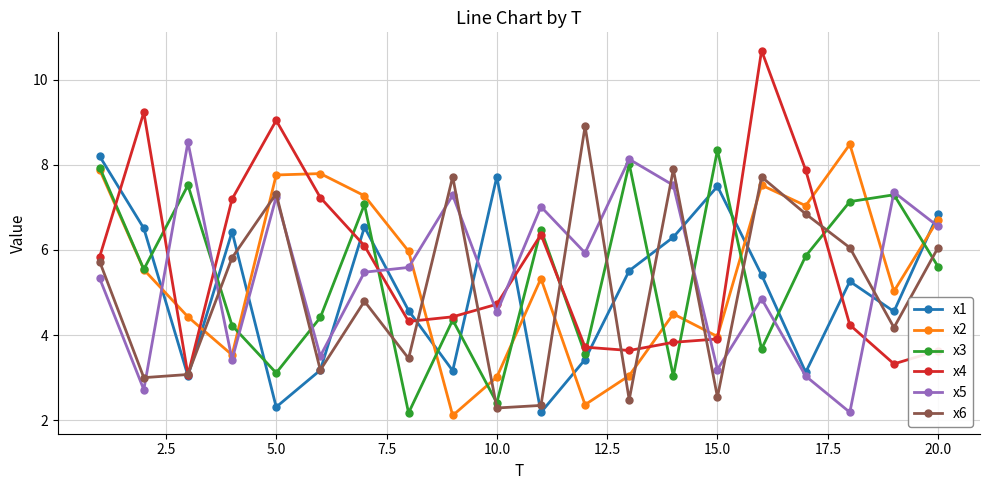

Which series has the widest spread of values?

x4